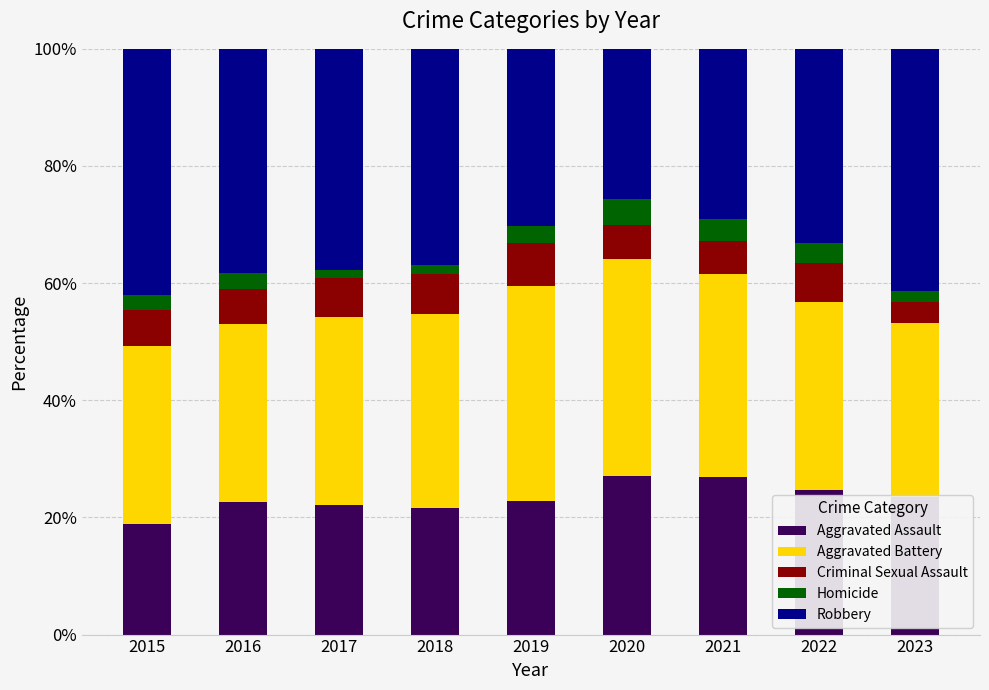

What is the sum of the Aggravated Assault values at 2019 and 2020?

49.8